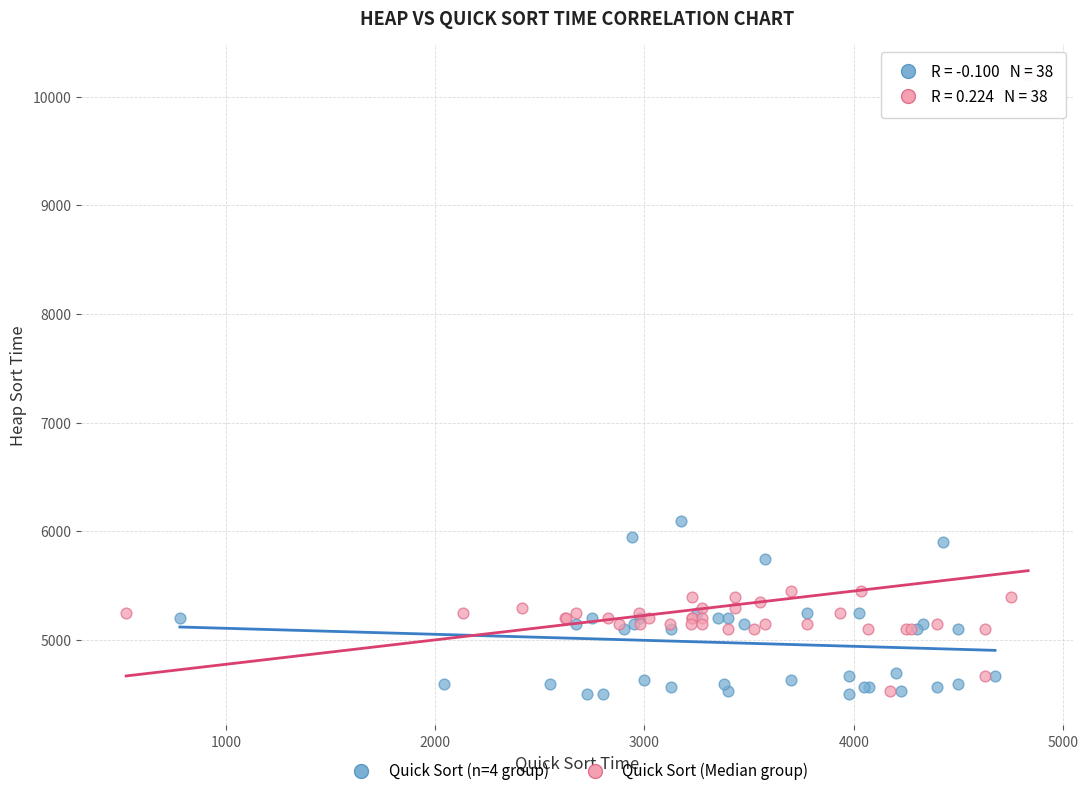

Which series has the largest Y range (max minus min)?

Quick Sort (Median group)